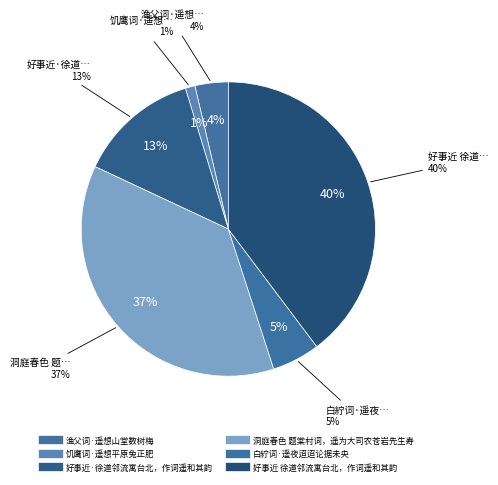

Does any single category account for the majority?

No